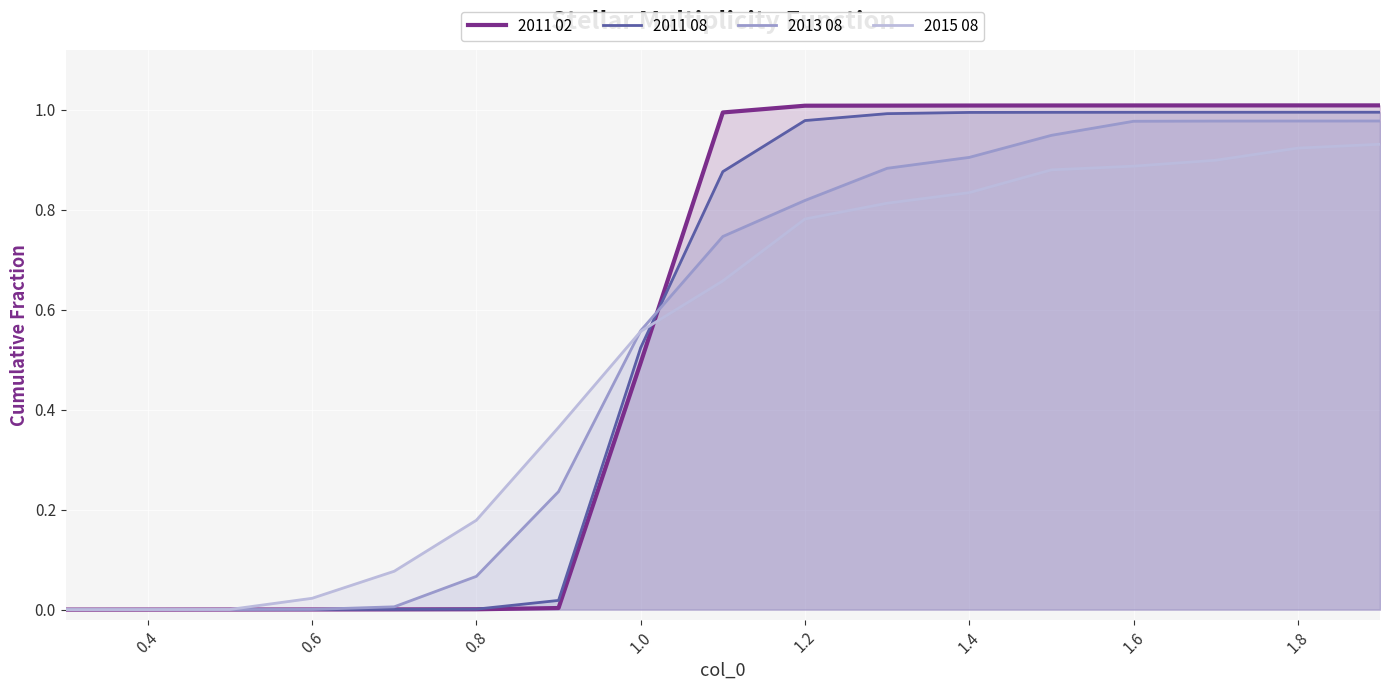

Which series has the largest range (max minus min)?

2011 02